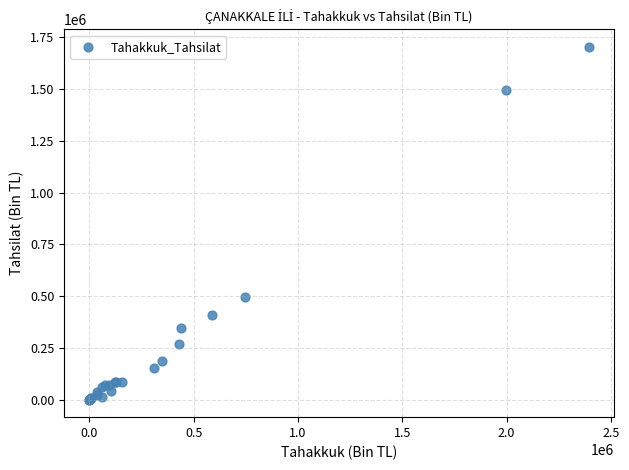

What Y value in the scatter plot is closest to 851642?

495146